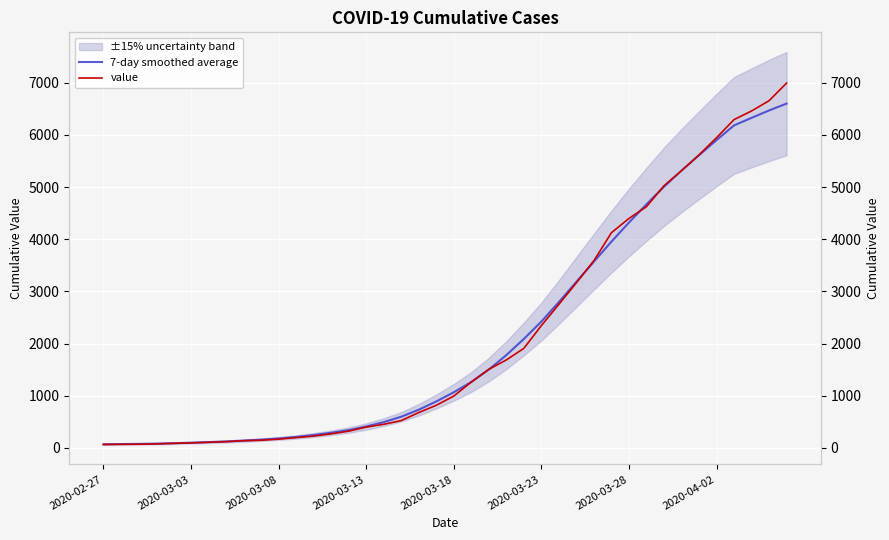

What is the smallest value displayed?

64.0